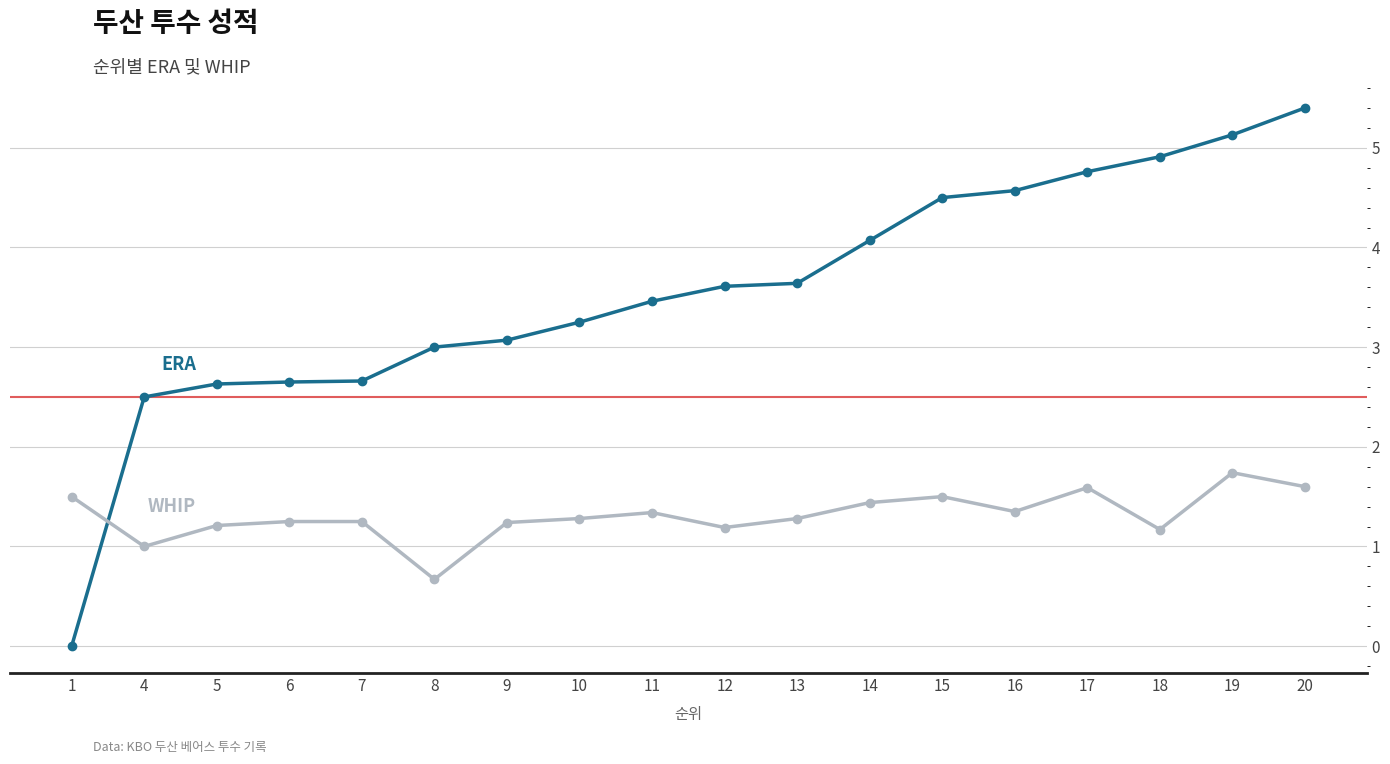

Which label corresponds to the largest value in the chart?

20